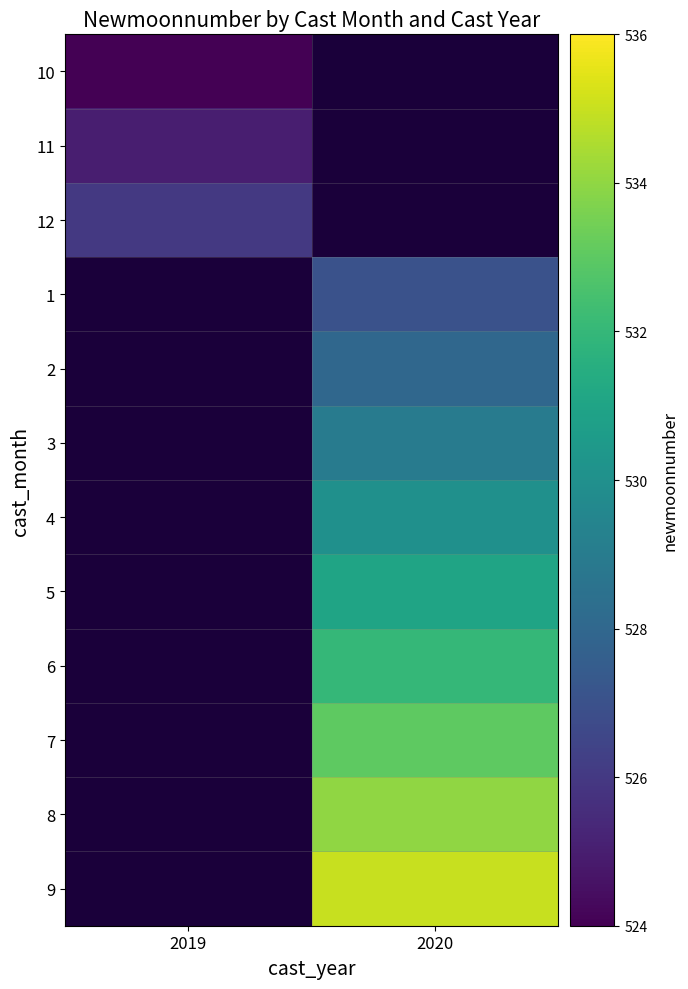

At how many categories does at least one series exceed 531?

1